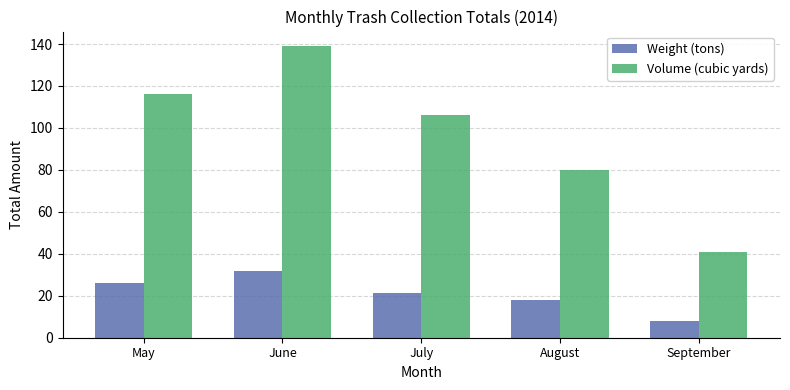

Which category has the lowest value in the Weight (tons) series?

September